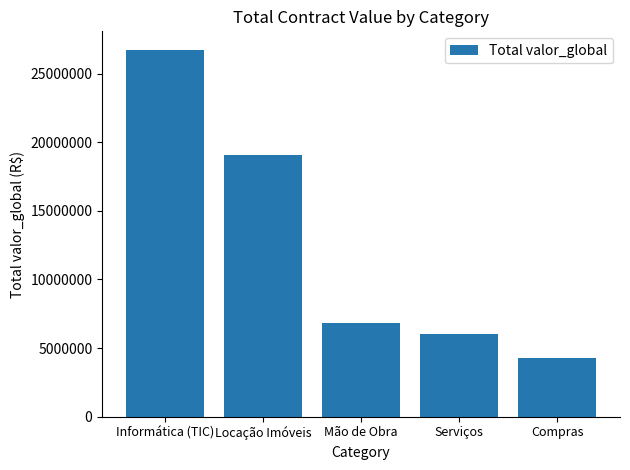

What is the value of the 5th bar from the left?

4255520.1